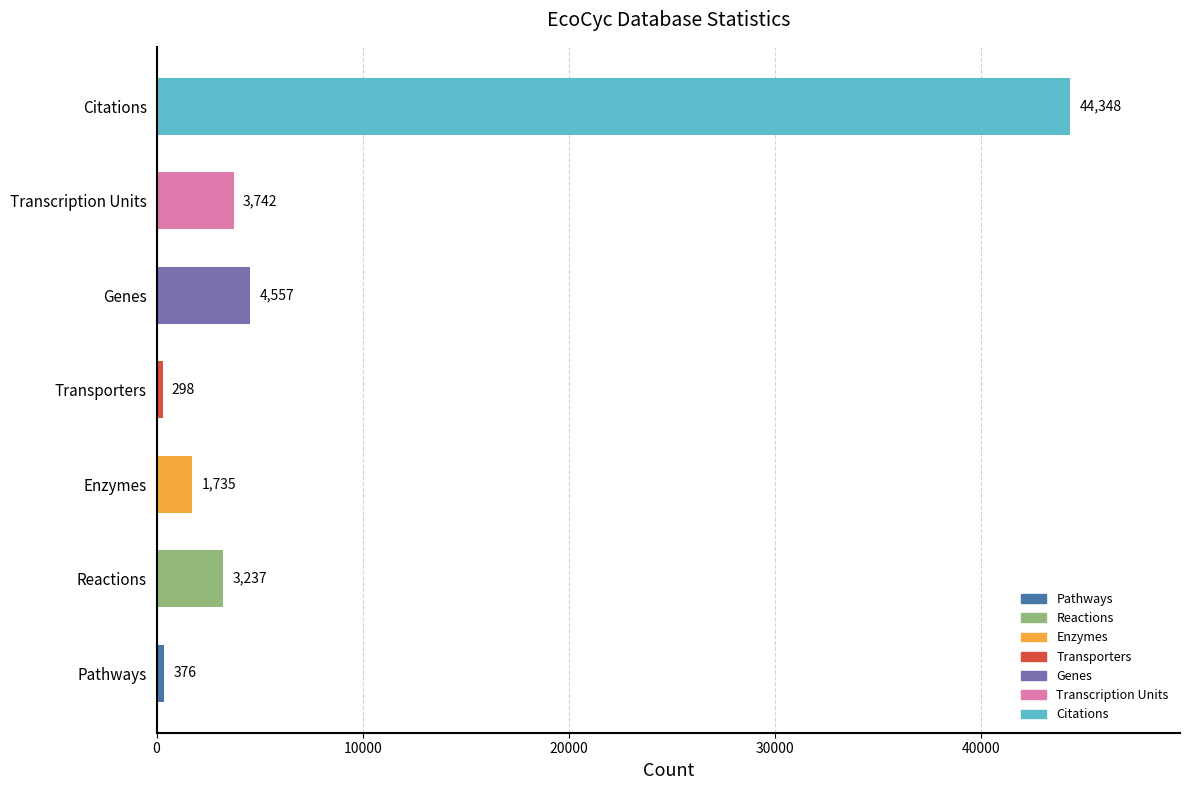

List the labels in order of value, smallest first.

Transporters, Pathways, Enzymes, Reactions, Transcription Units, Genes, Citations